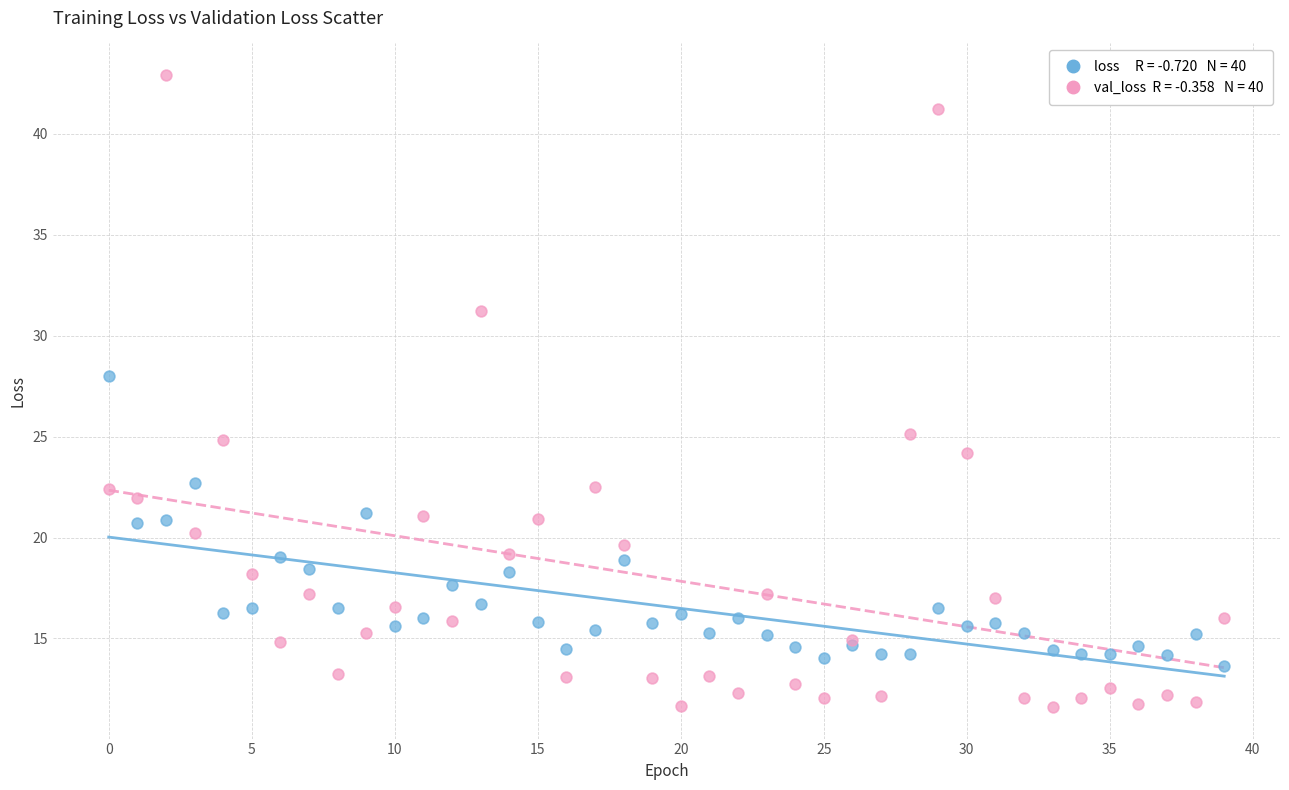

Across all series, what Y value is closest to 27?

28.0